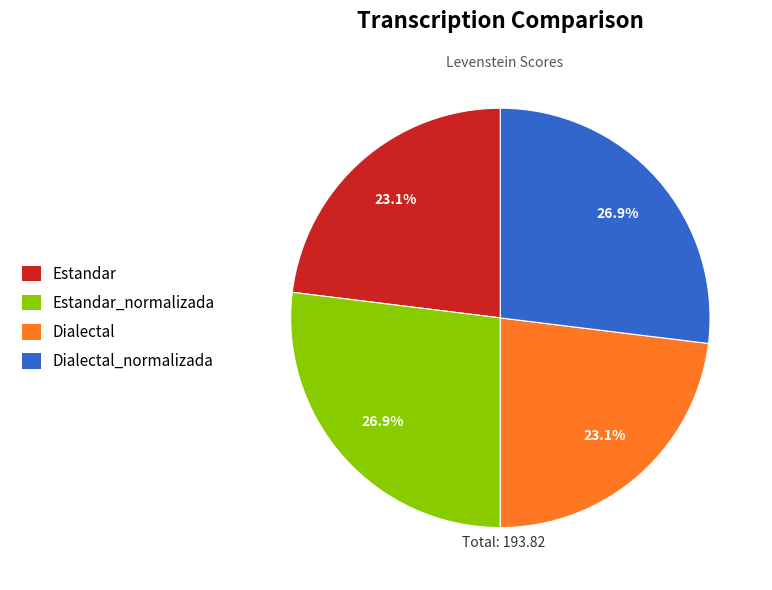

Is there a majority slice in this chart?

No